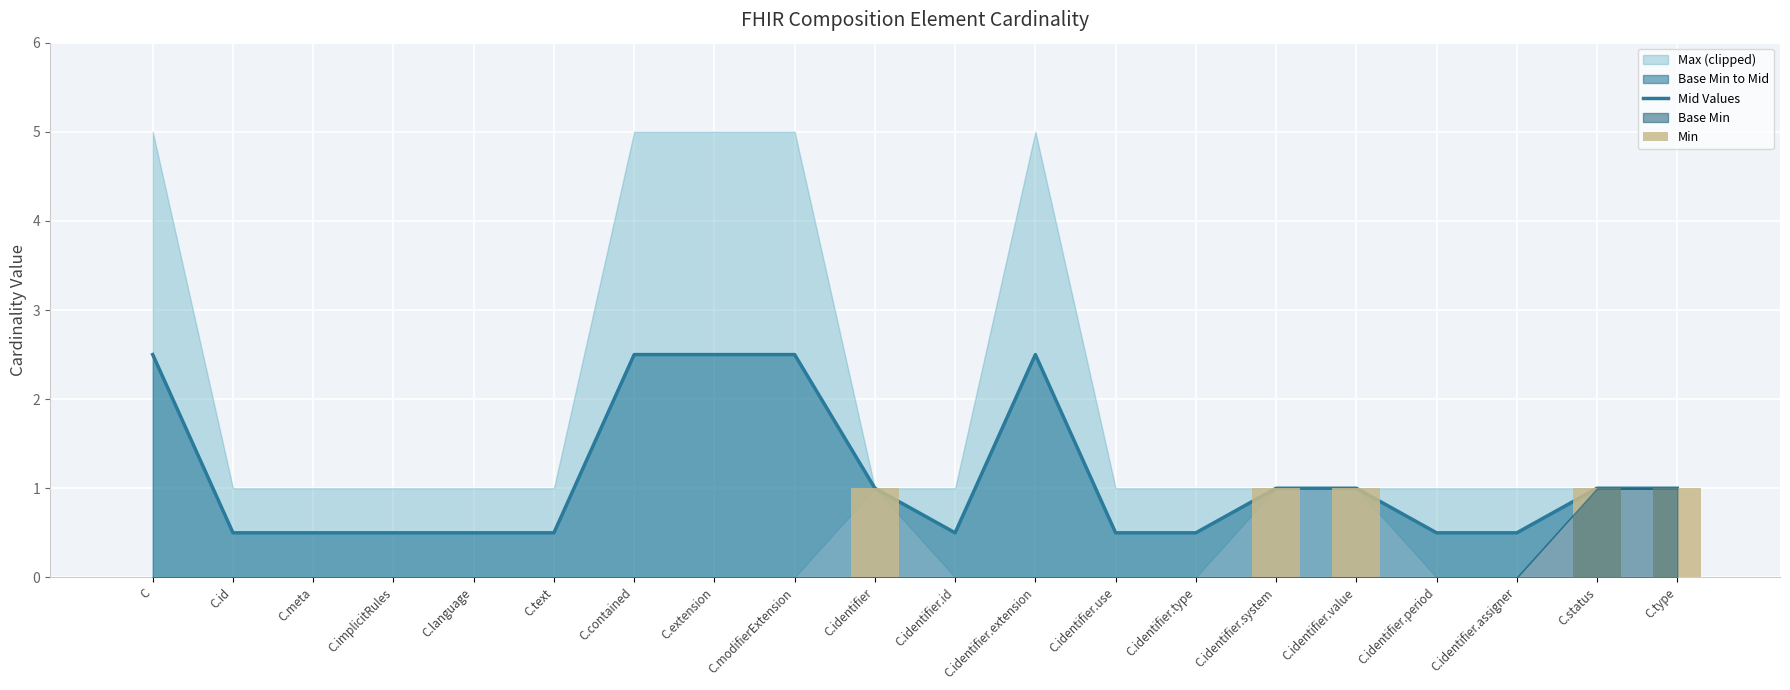

At which category does the chart reach its minimum across all series?

C